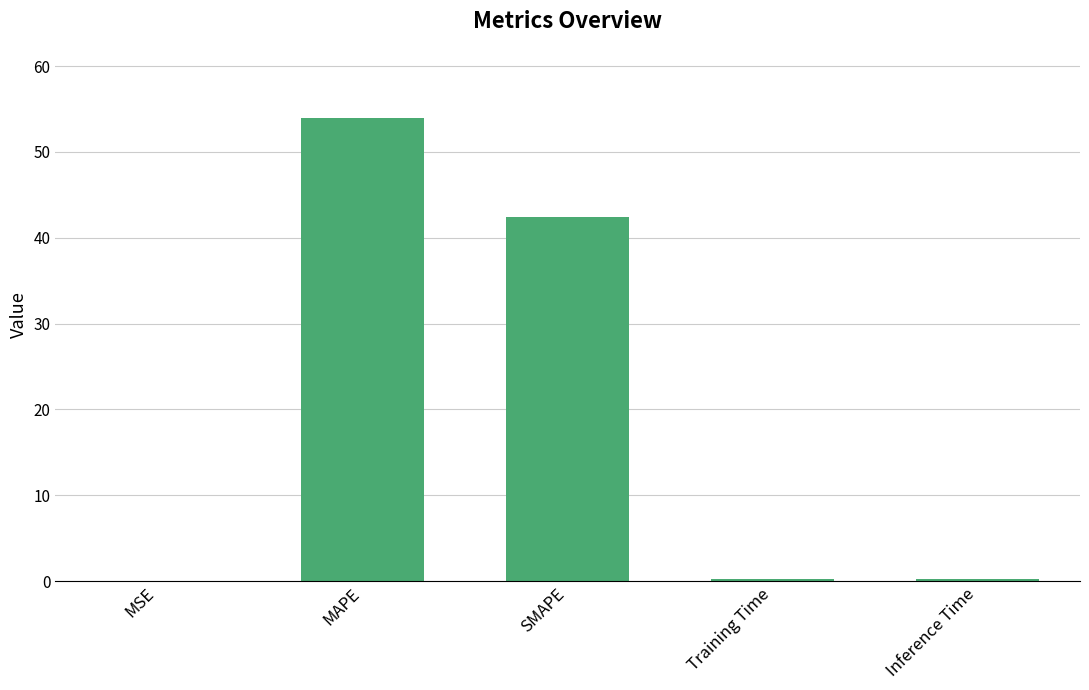

Which category has the highest value across all series?

MAPE